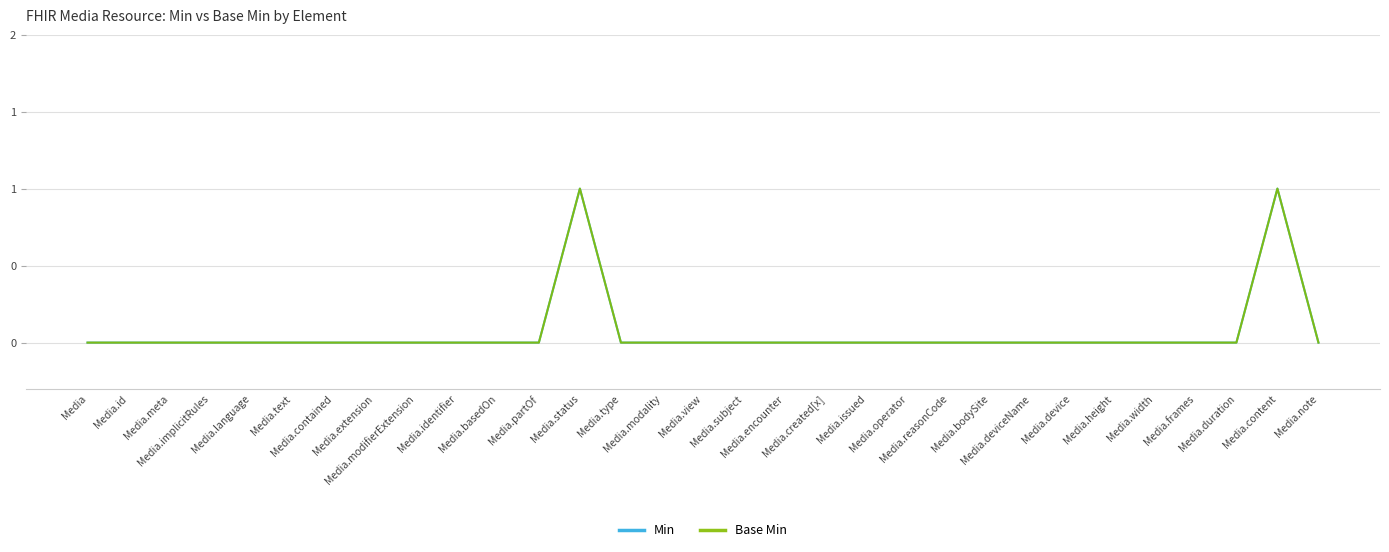

Is the value of Base Min at Media.bodySite greater than the value of Min at Media.note?

No